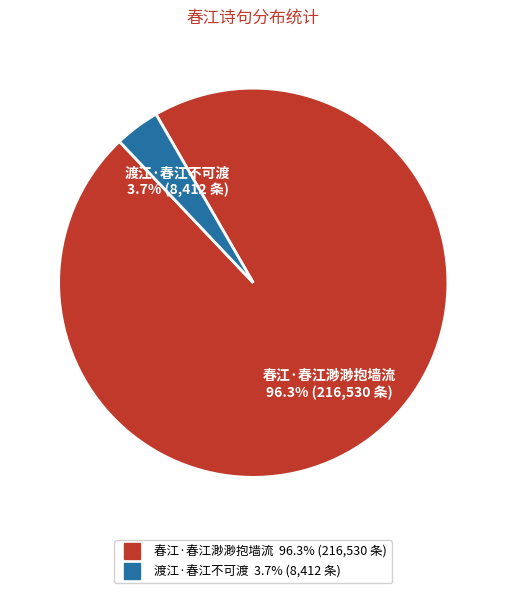

Which slice is the smallest?

渡江·春江不可渡